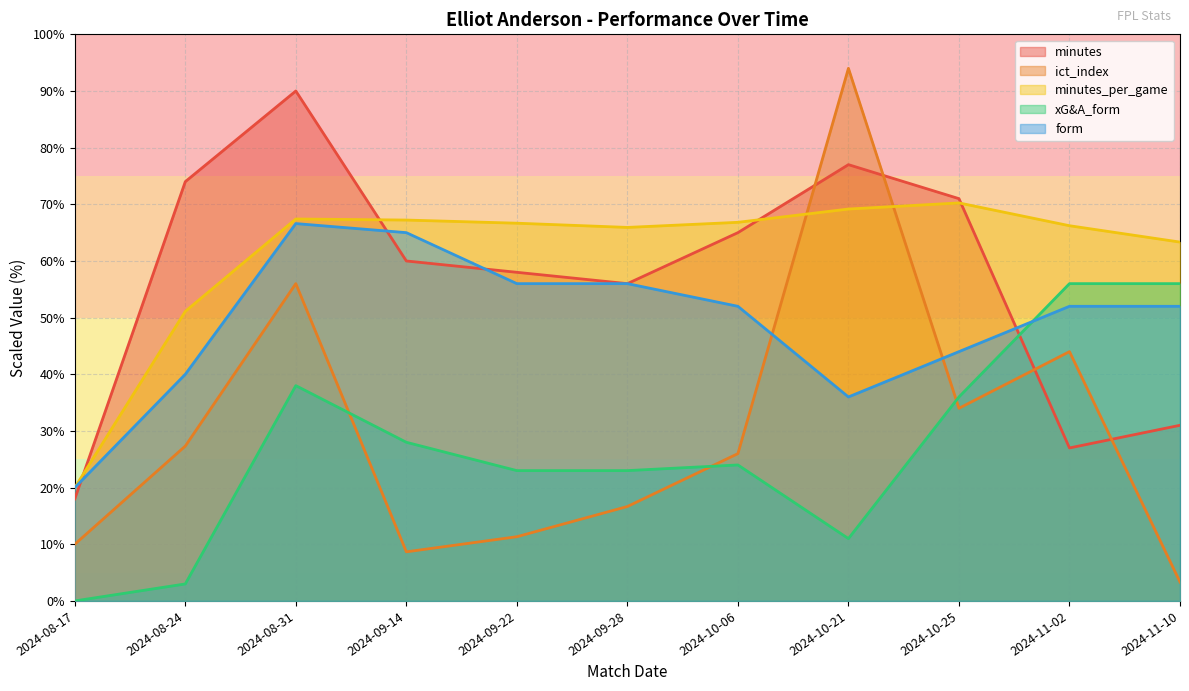

Between which two adjacent categories do xG&A_form and form first intersect?

2024-10-25 and 2024-11-02